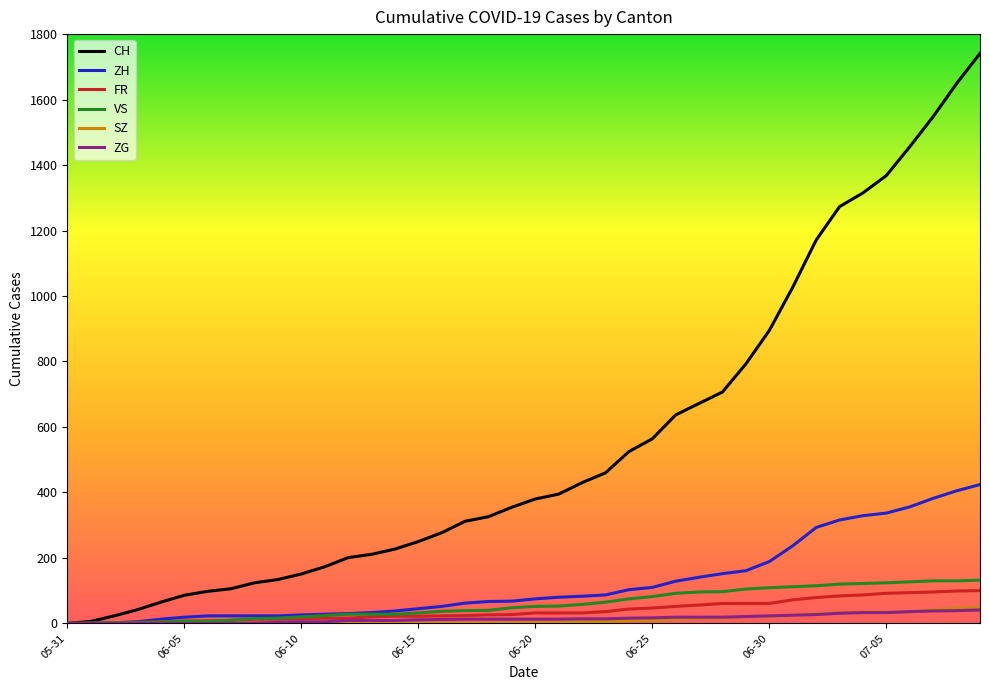

What is the greatest value displayed?

1741